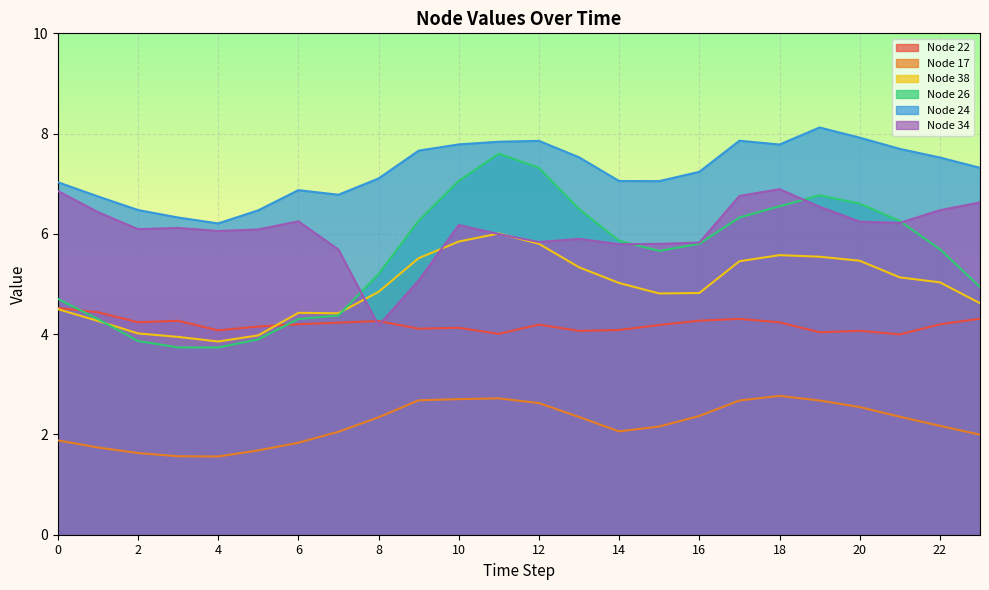

How many interior local peaks does the Node 26 series have?

2